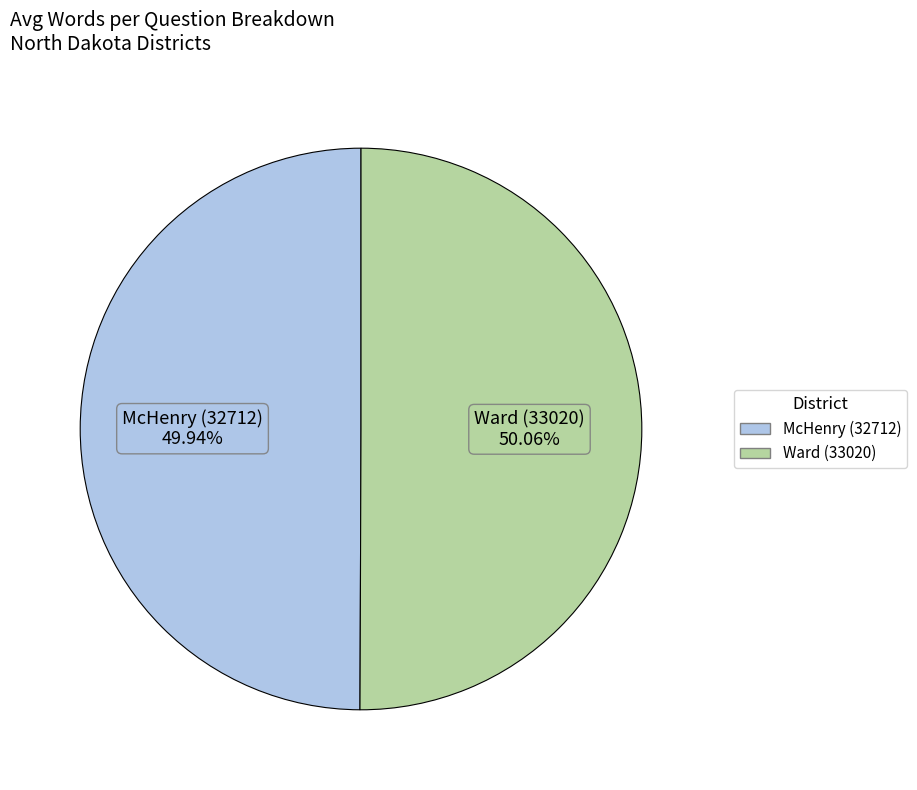

Approximately how many times larger is the value at McHenry (32712) compared to Ward (33020)?

1.0